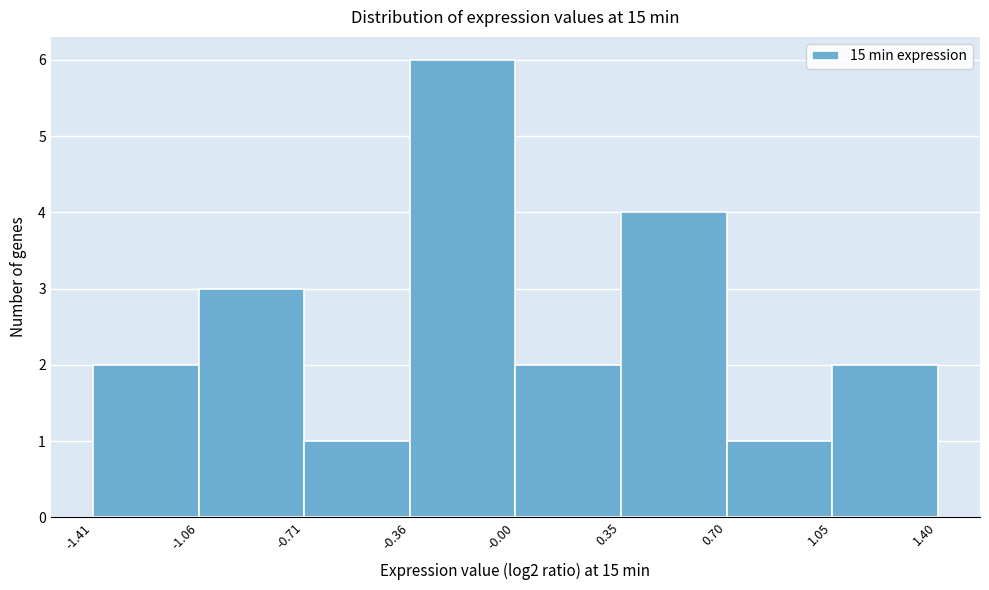

What is the height of the bar covering -1.06 to -0.71 on the x-axis? The values are not printed on the chart, so give them approximately, as read against the axis.

3